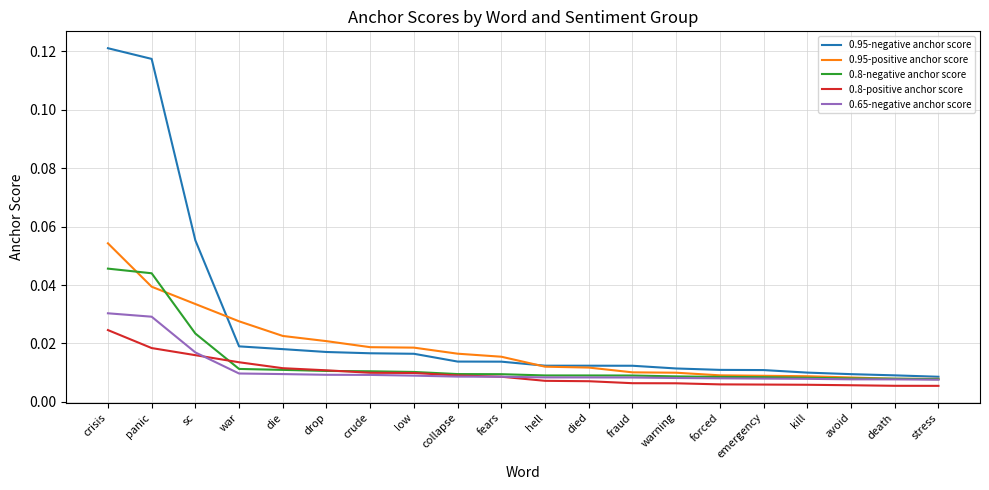

Rank the series by their maximum value, from lowest to highest.

0.8-positive anchor score, 0.65-negative anchor score, 0.8-negative anchor score, 0.95-positive anchor score, 0.95-negative anchor score